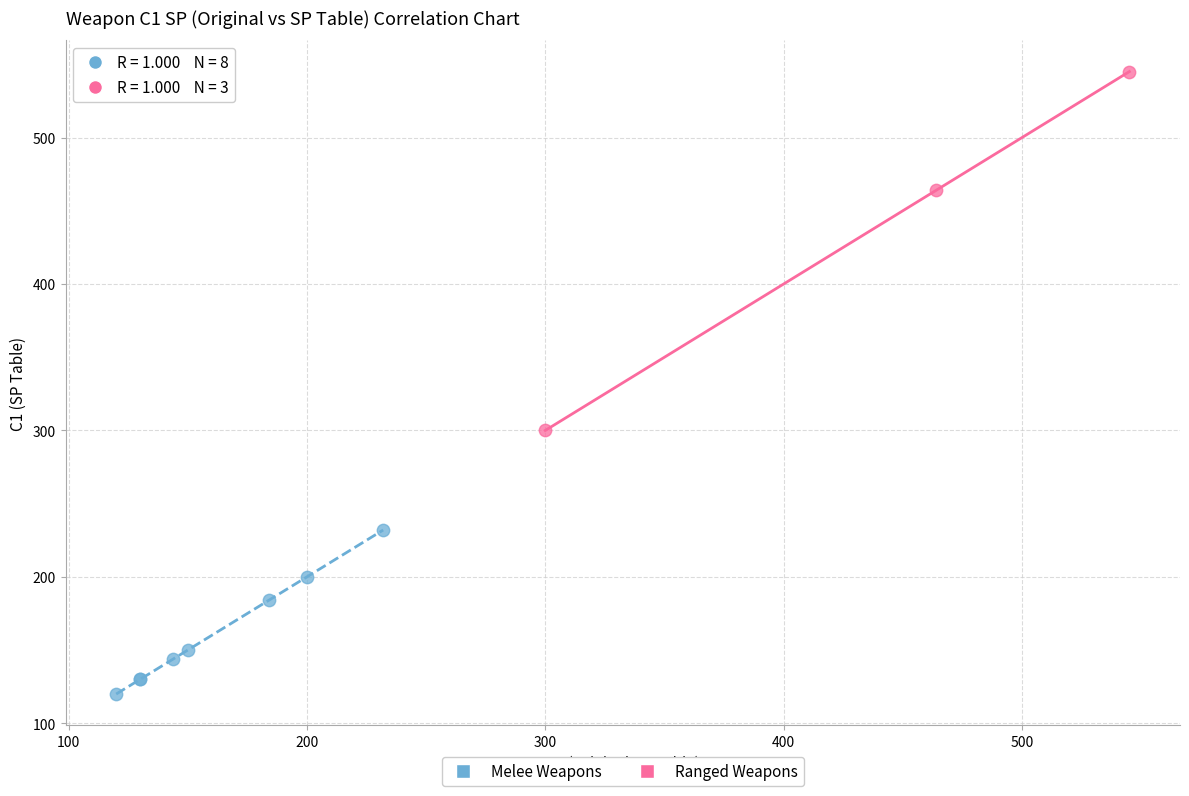

Which series has the largest Y range (max minus min)?

Ranged Weapons